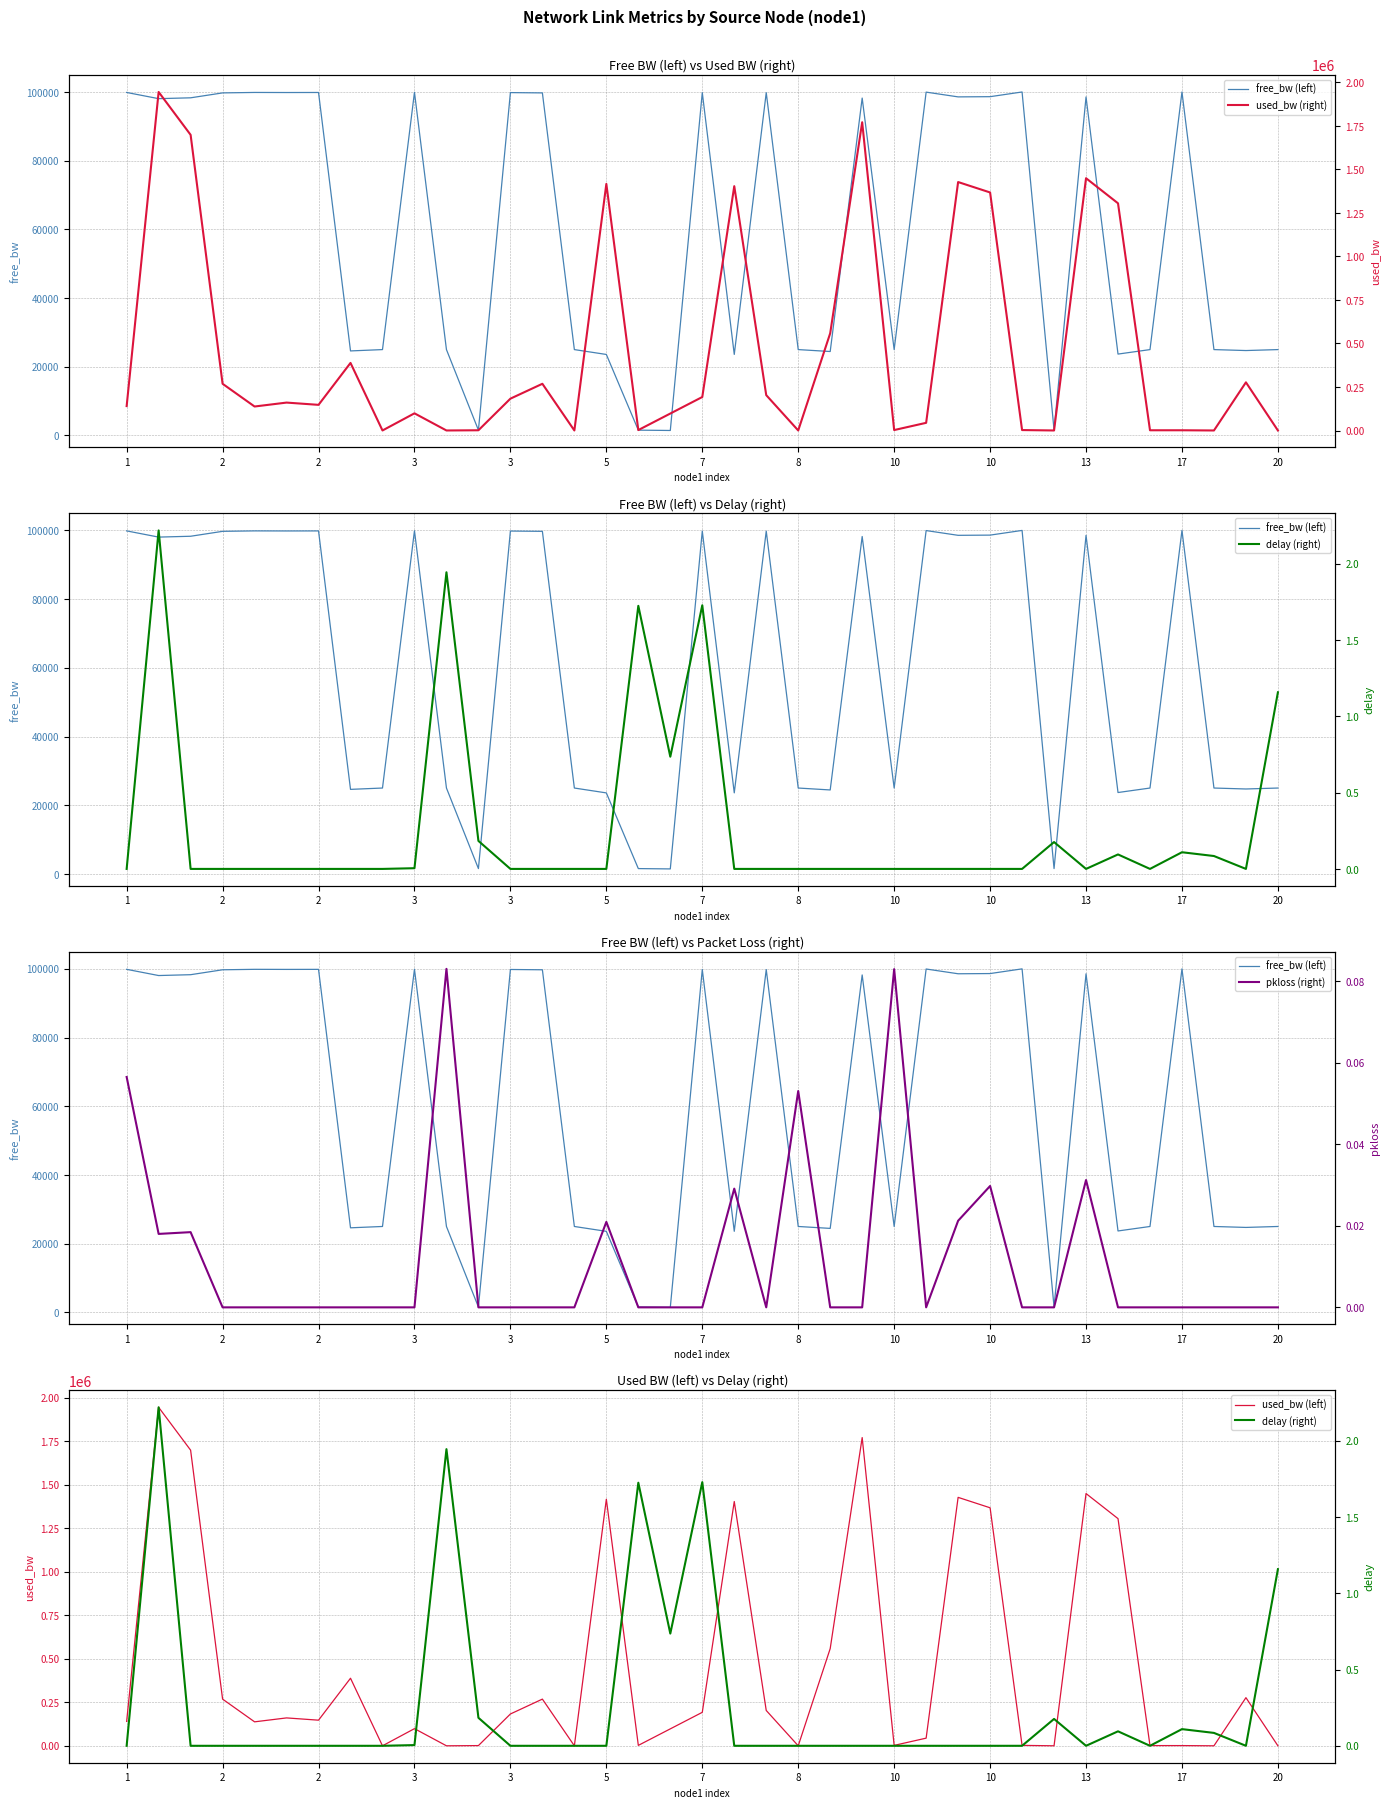

Is the value of free_bw (left) at 10 greater than the value of used_bw (left) at 19?

No